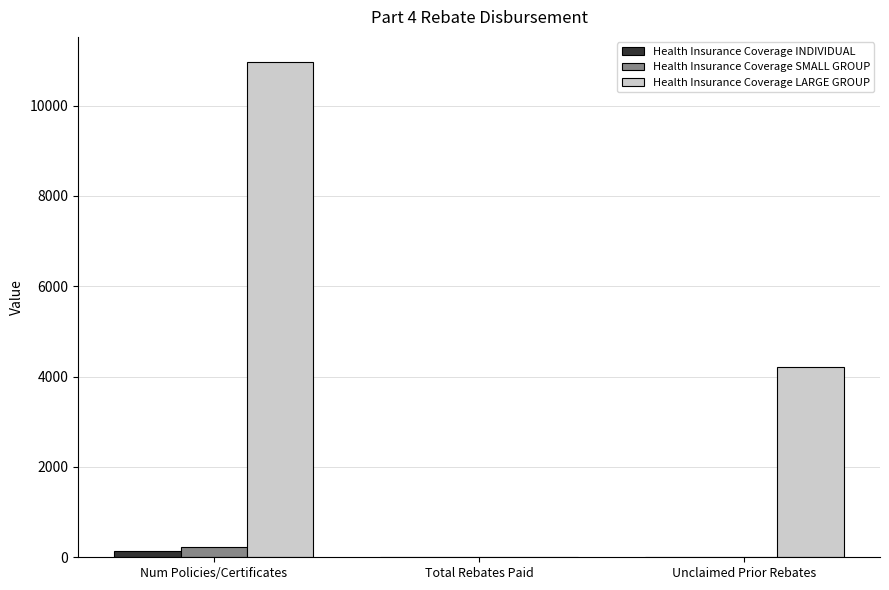

At which category is the sum across all series the highest?

Num Policies/Certificates